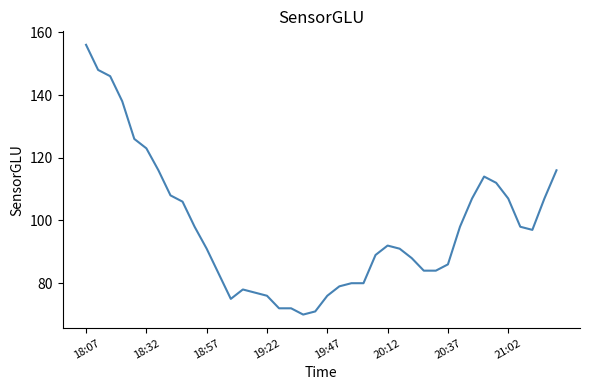

What is the greatest value displayed?

156